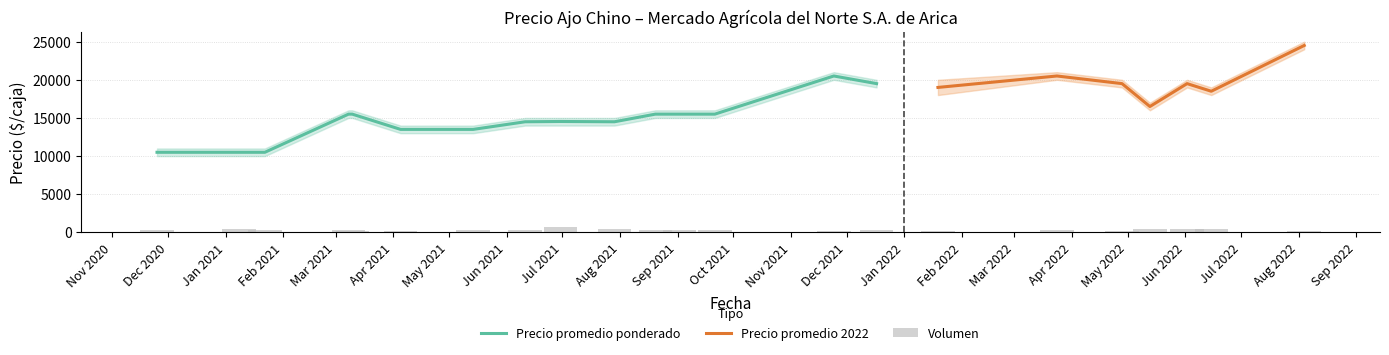

True or false: Precio mínimo has a value of 26745 at 2022-01-19.

False